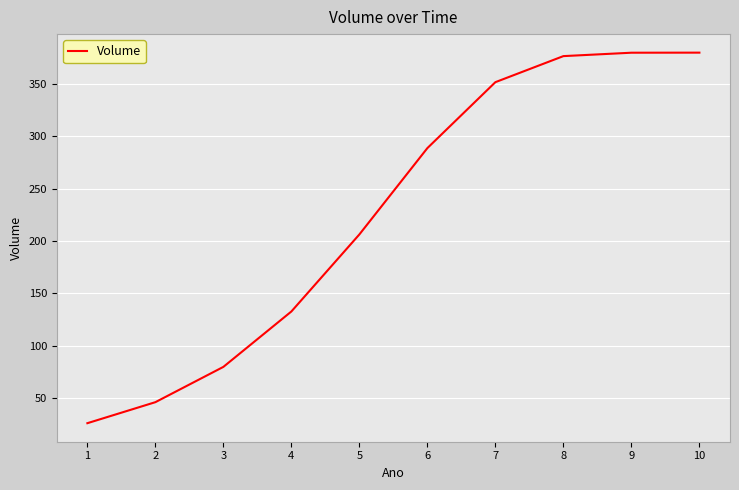

Count the number of data series in this chart.

1